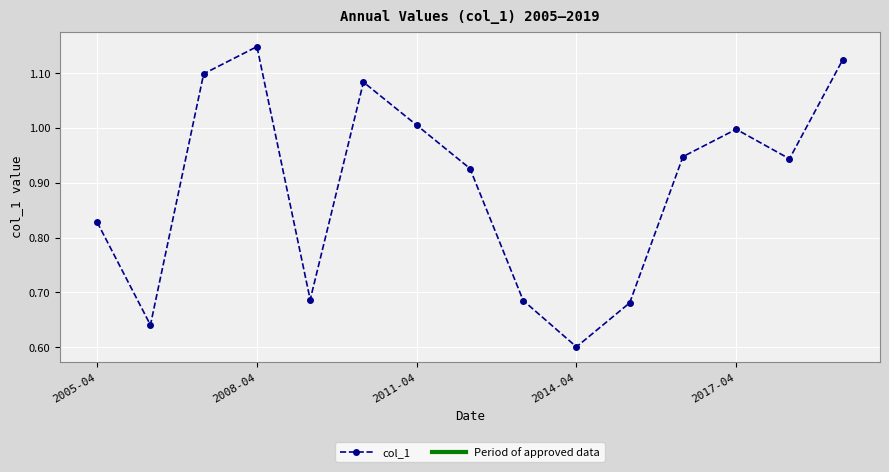

True or false: there are more than 1 points higher than both neighbors.

True